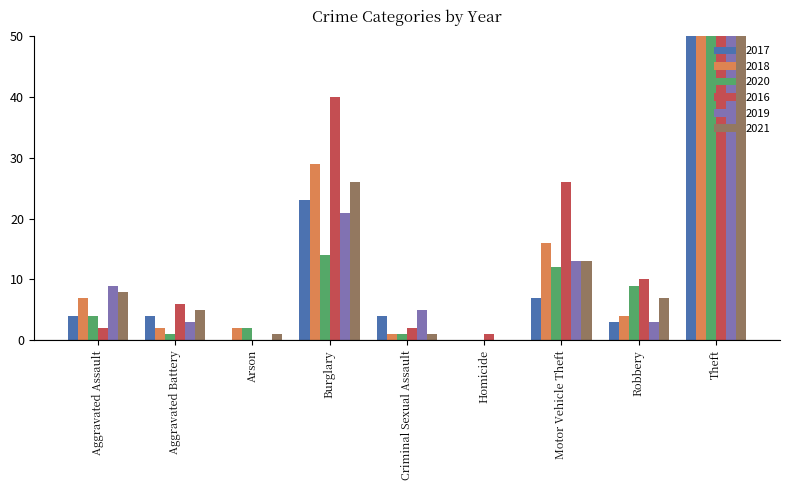

What are all the series names shown in the legend?

2017, 2018, 2020, 2016, 2019, 2021